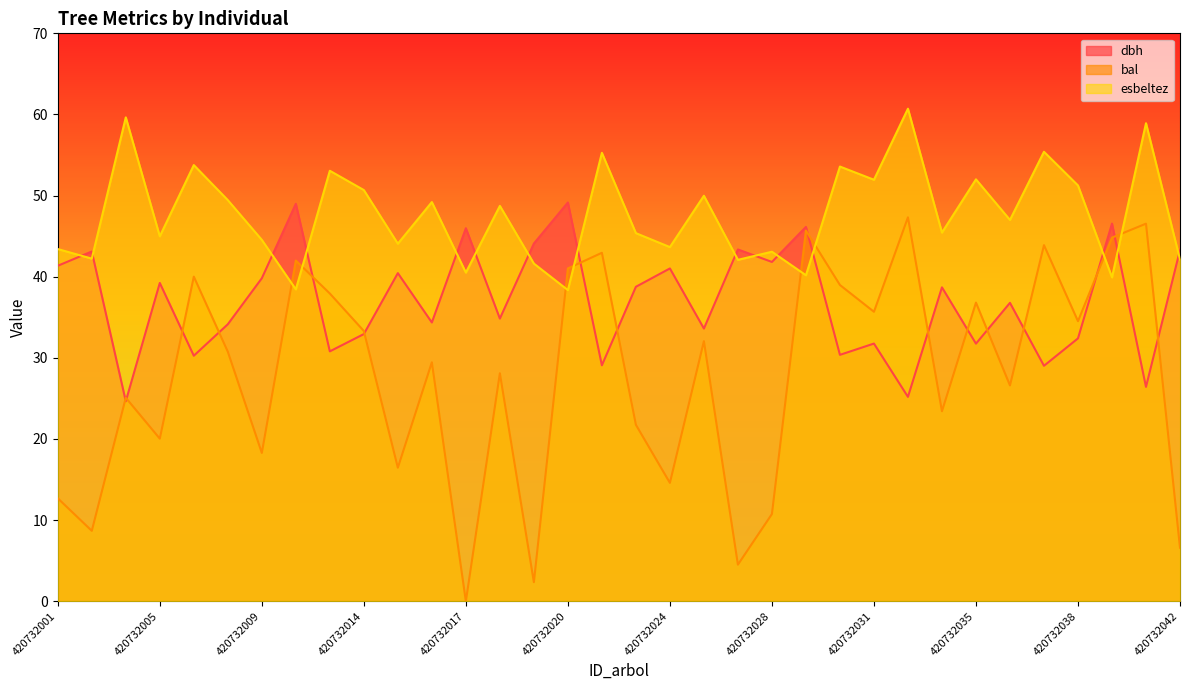

The dbh series shows 34.4 at 420732016. True or false?

True